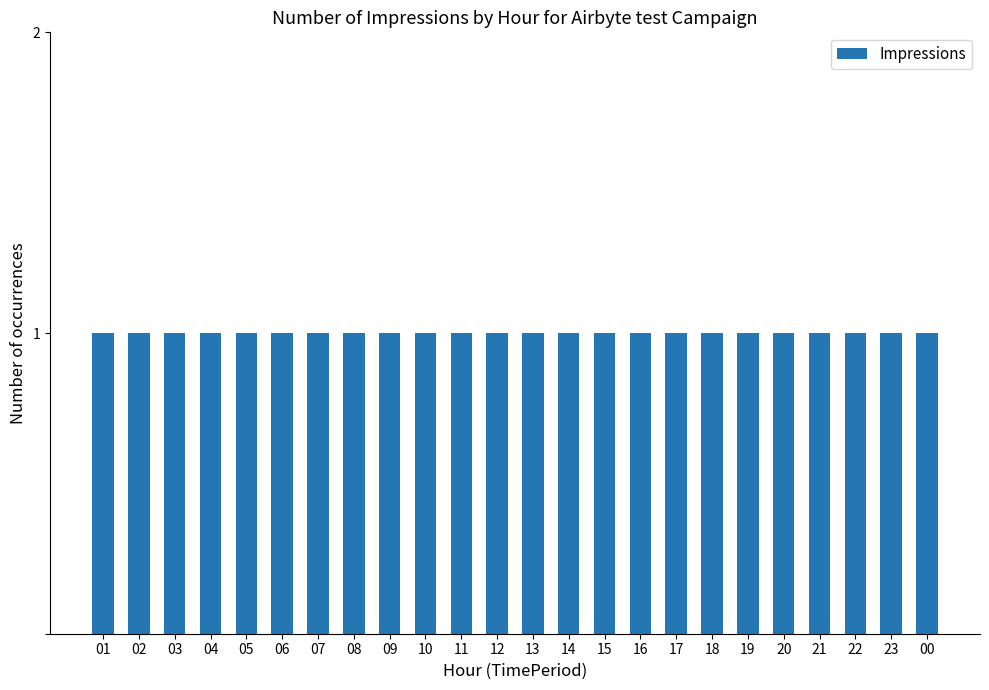

What is the sum of the Impressions values at 03 and 07?

2.0